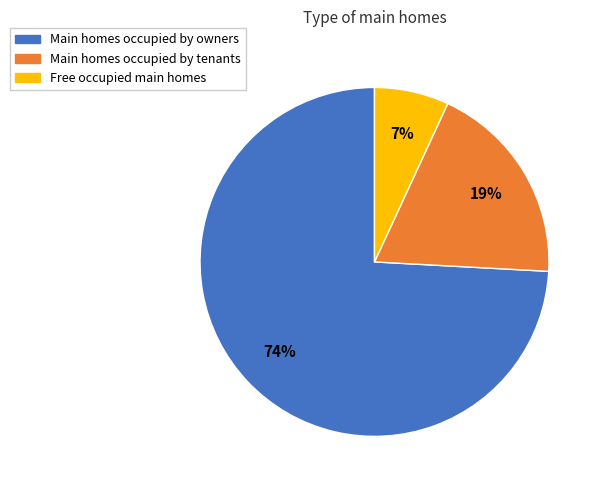

To the nearest percent, what portion does Free occupied main homes represent?

7%